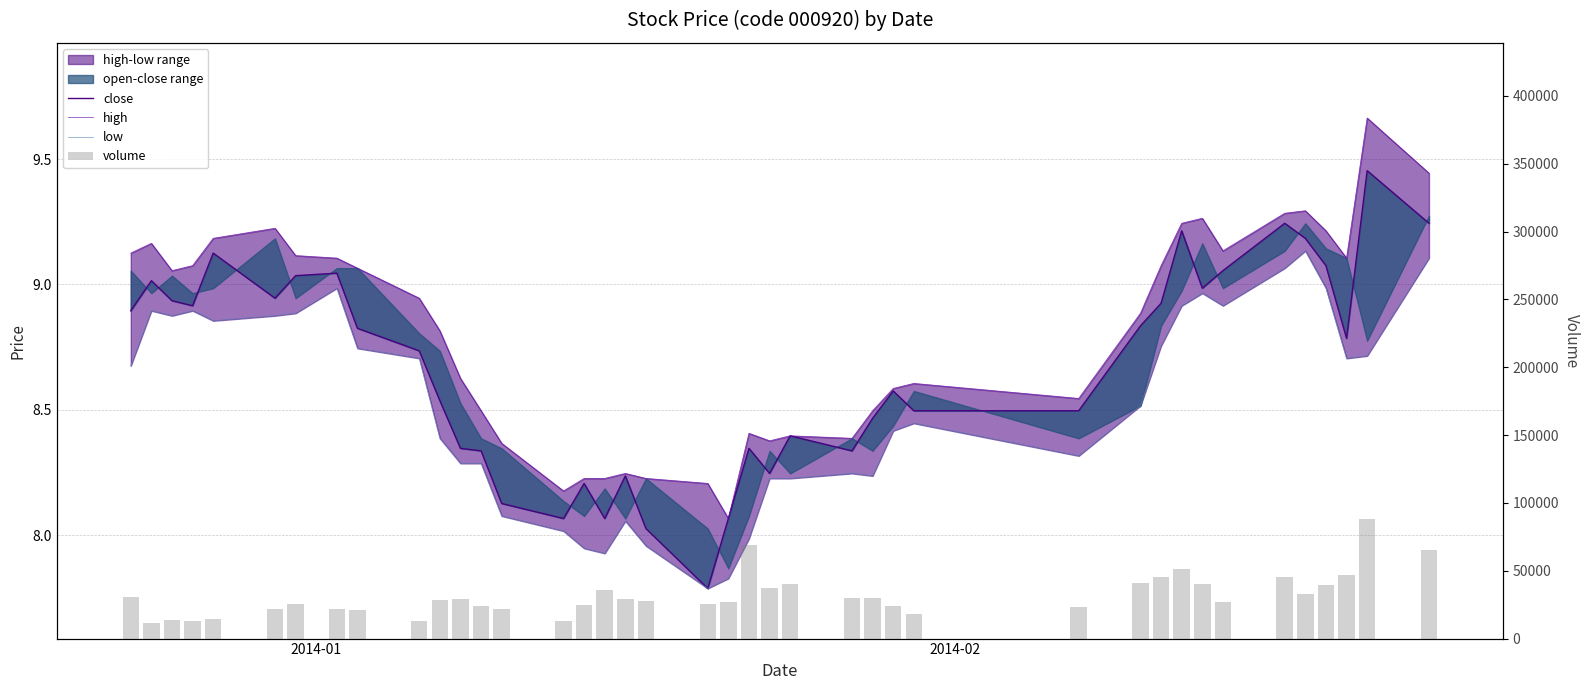

What is the difference between the second highest and second lowest values in the high series?

1.3